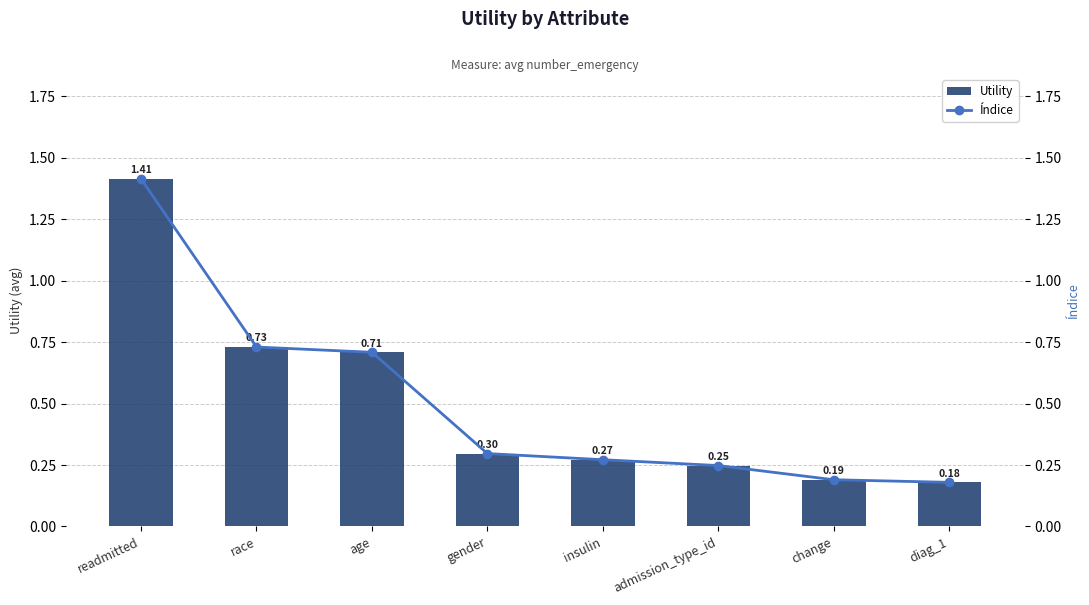

Reading left to right, list all the values displayed in this chart.

Utility: readmitted=1.4	race=0.7	age=0.7	gender=0.3	insulin=0.3	admission_type_id=0.2	change=0.2	diag_1=0.2
Índice: readmitted=1.4	race=0.7	age=0.7	gender=0.3	insulin=0.3	admission_type_id=0.2	change=0.2	diag_1=0.2